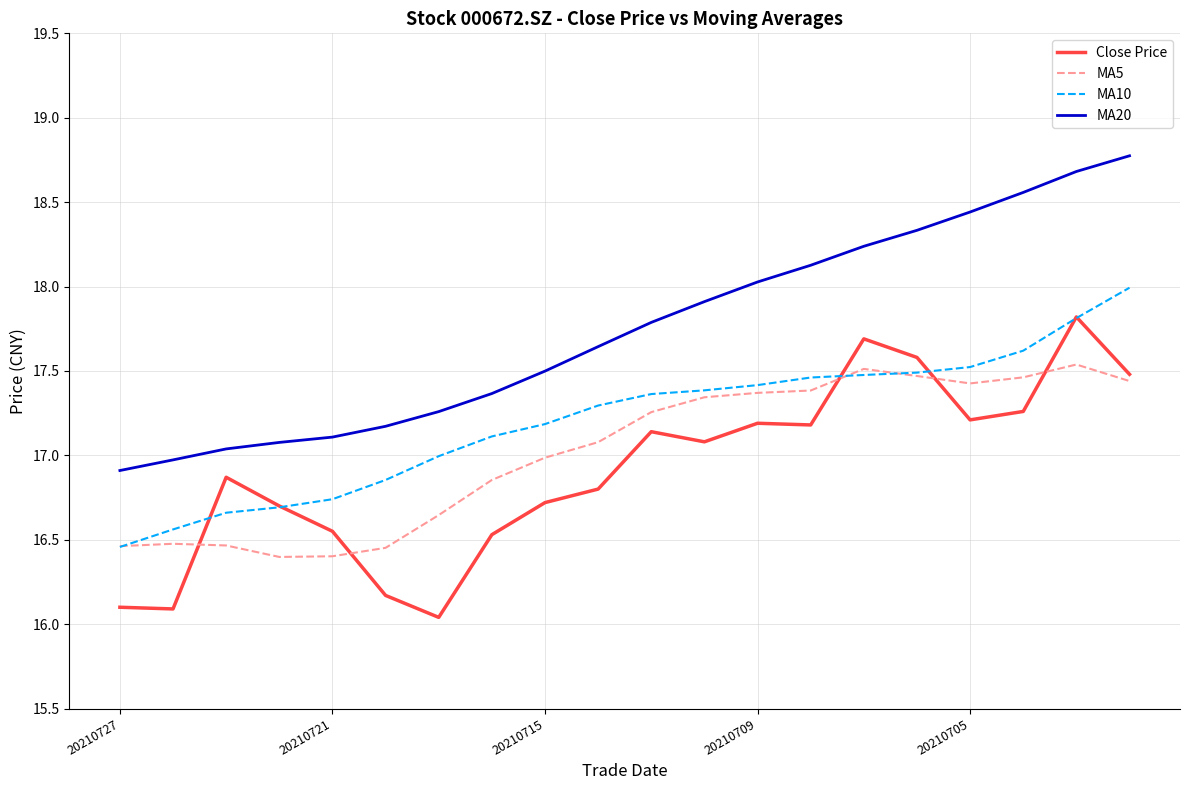

Rank the series by their maximum value, from lowest to highest.

MA5, Close Price, MA10, MA20